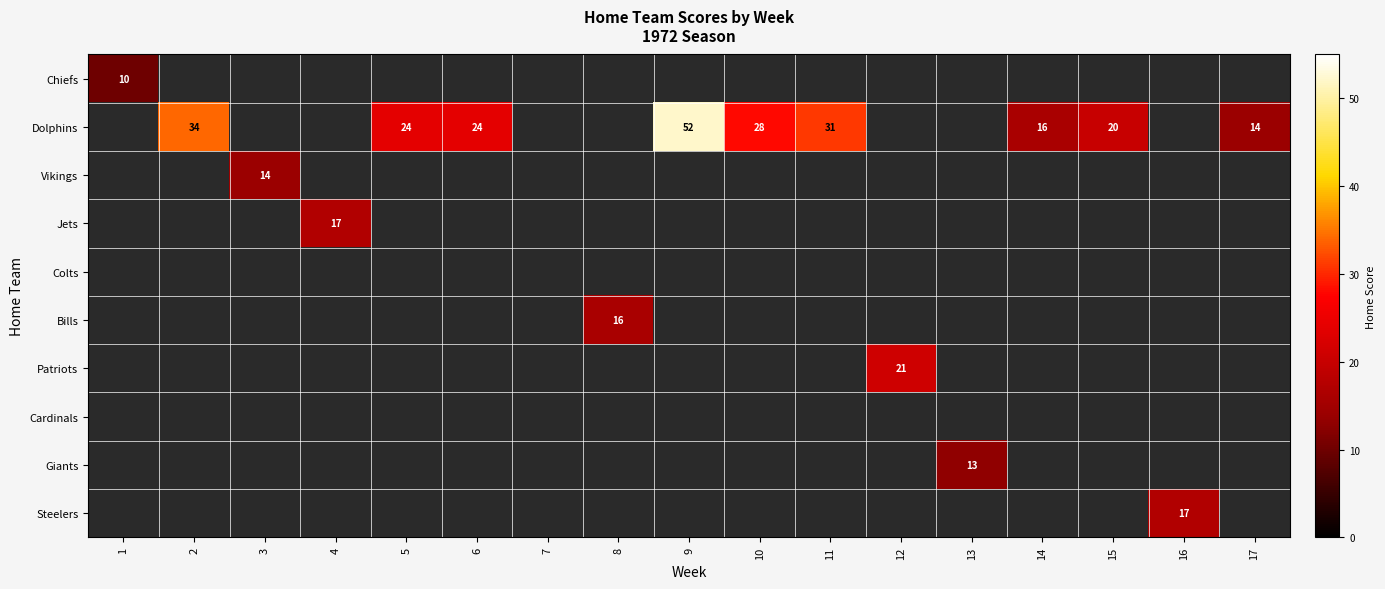

How many distinct data groups are displayed?

10